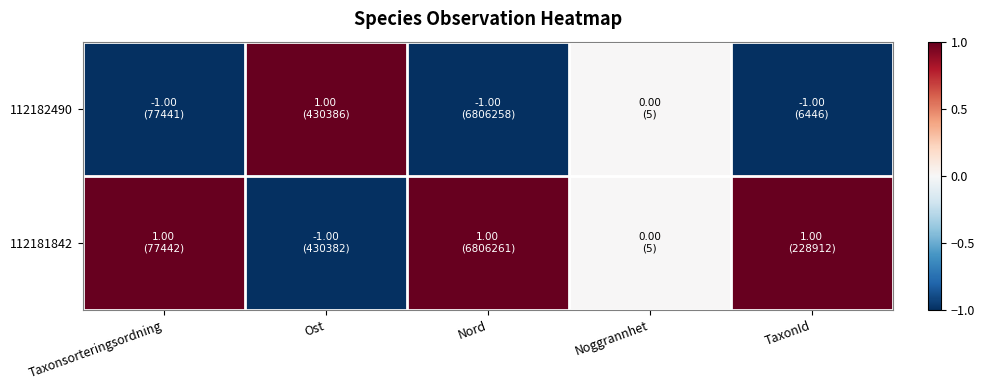

Reading right to left, what are all the values shown in this chart?

112182490: TaxonId=-1	Noggrannhet=0	Nord=-1	Ost=1	Taxonsorteringsordning=-1
112181842: TaxonId=1	Noggrannhet=0	Nord=1	Ost=-1	Taxonsorteringsordning=1